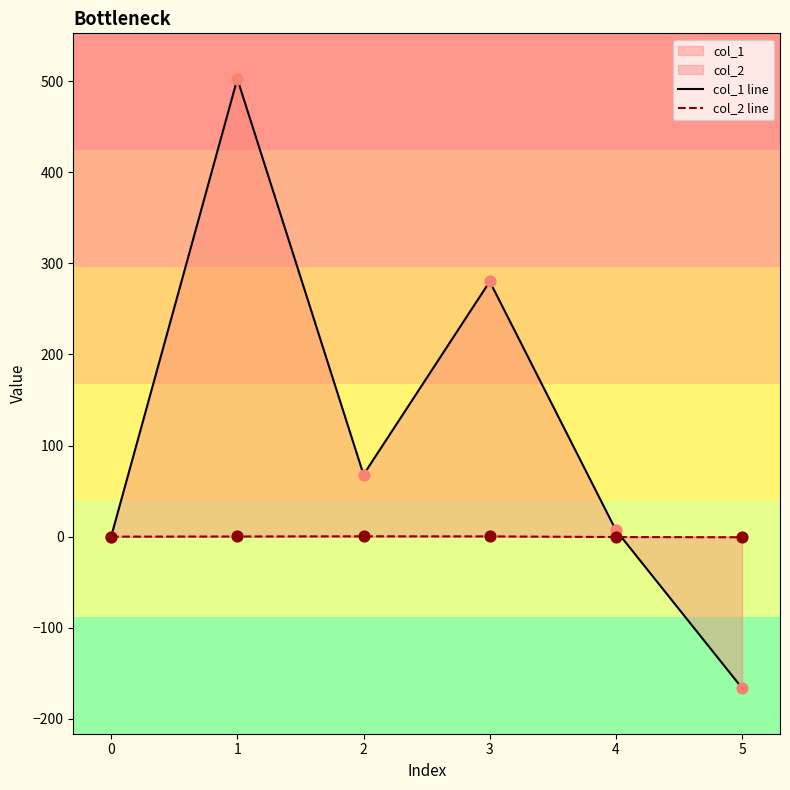

What are all the series names shown in the legend?

col_1 line, col_2 line